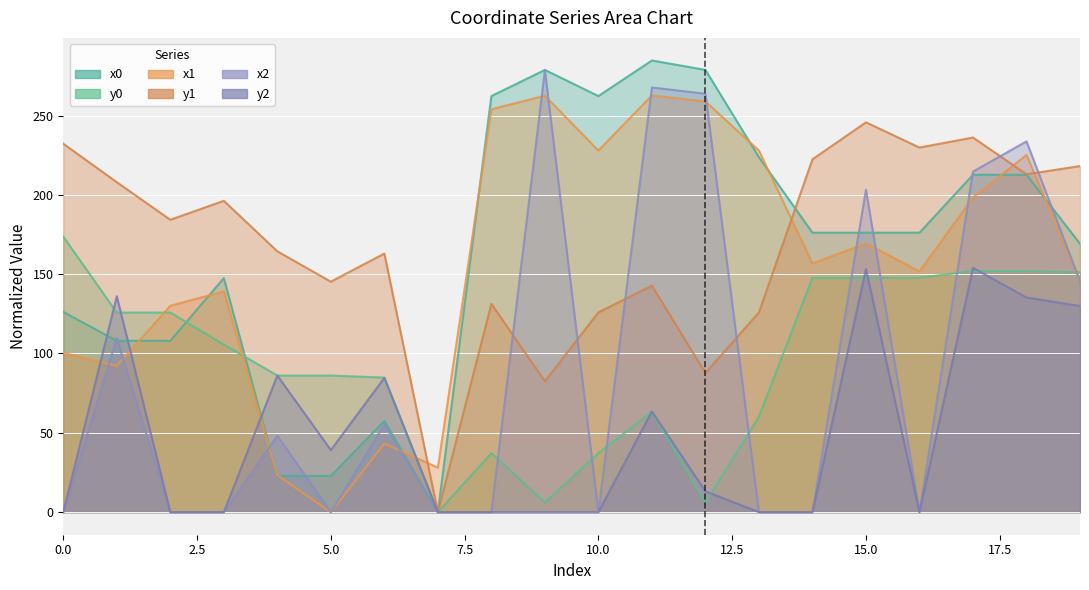

What is the difference between the highest and lowest values at 7?

28.1